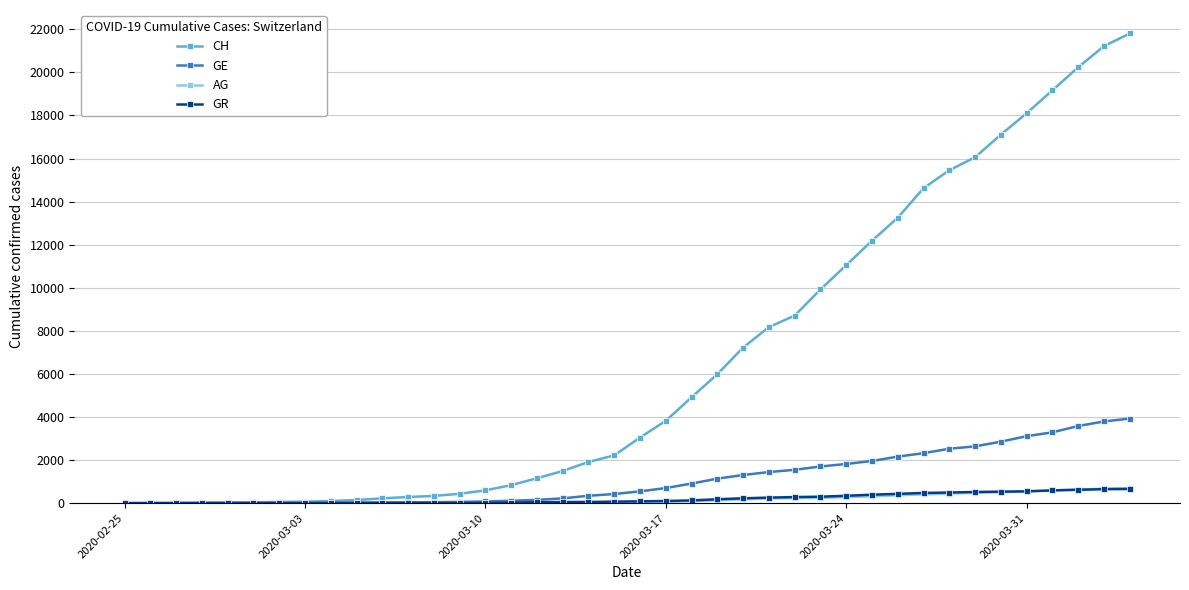

Which series has the widest spread of values?

CH